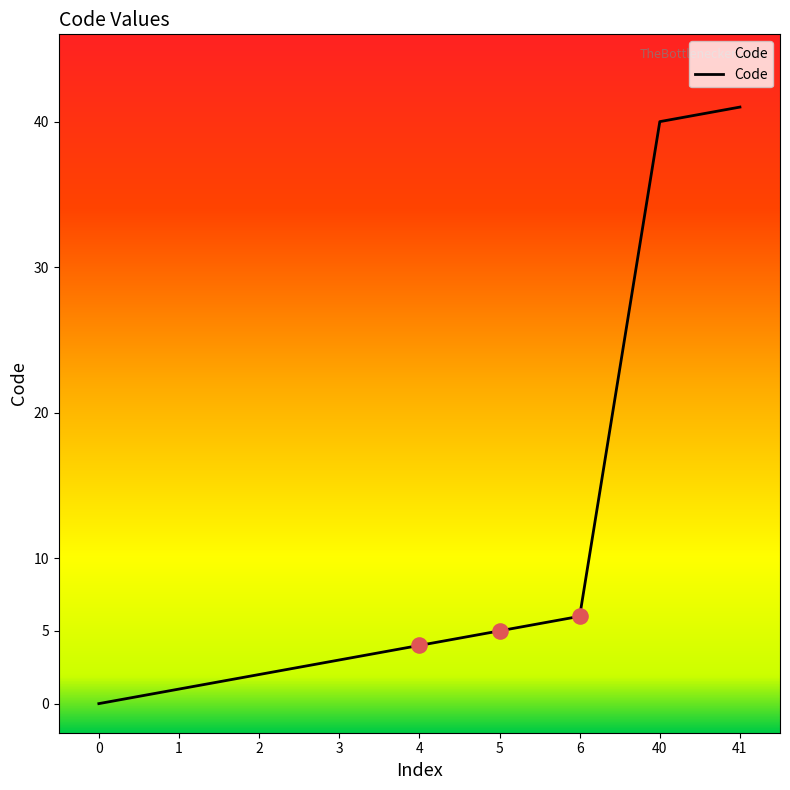

Which has a higher value, 40 or 5?

40